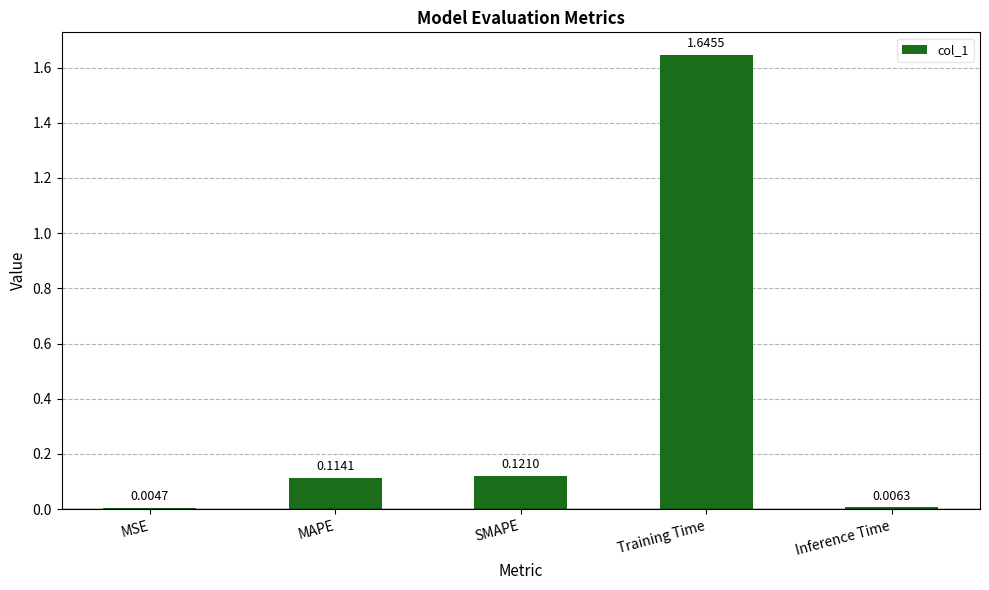

What is the change in value from MSE to Training Time?

+1.6